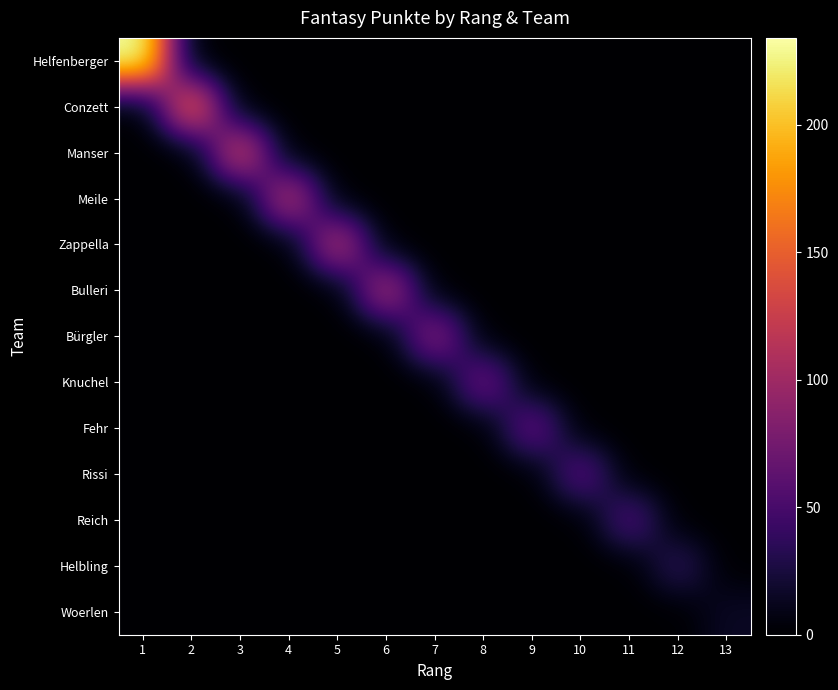

Reading left to right, extract all data points from this chart.

Helfenberger: 1=234	2=0	3=0	4=0	5=0	6=0	7=0	8=0	9=0	10=0	11=0	12=0	13=0
Conzett: 1=0	2=161	3=0	4=0	5=0	6=0	7=0	8=0	9=0	10=0	11=0	12=0	13=0
Manser: 1=0	2=0	3=133	4=0	5=0	6=0	7=0	8=0	9=0	10=0	11=0	12=0	13=0
Meile: 1=0	2=0	3=0	4=118	5=0	6=0	7=0	8=0	9=0	10=0	11=0	12=0	13=0
Zappella: 1=0	2=0	3=0	4=0	5=116	6=0	7=0	8=0	9=0	10=0	11=0	12=0	13=0
Bulleri: 1=0	2=0	3=0	4=0	5=0	6=110	7=0	8=0	9=0	10=0	11=0	12=0	13=0
Bürgler: 1=0	2=0	3=0	4=0	5=0	6=0	7=91	8=0	9=0	10=0	11=0	12=0	13=0
Knuchel: 1=0	2=0	3=0	4=0	5=0	6=0	7=0	8=75	9=0	10=0	11=0	12=0	13=0
Fehr: 1=0	2=0	3=0	4=0	5=0	6=0	7=0	8=0	9=69	10=0	11=0	12=0	13=0
Rissi: 1=0	2=0	3=0	4=0	5=0	6=0	7=0	8=0	9=0	10=62	11=0	12=0	13=0
Reich: 1=0	2=0	3=0	4=0	5=0	6=0	7=0	8=0	9=0	10=0	11=56	12=0	13=0
Helbling: 1=0	2=0	3=0	4=0	5=0	6=0	7=0	8=0	9=0	10=0	11=0	12=37	13=0
Woerlen: 1=0	2=0	3=0	4=0	5=0	6=0	7=0	8=0	9=0	10=0	11=0	12=0	13=15